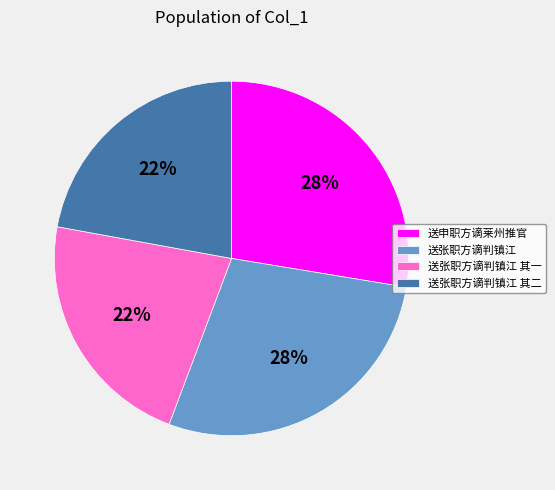

To the nearest percent, what is the average slice percentage?

25%